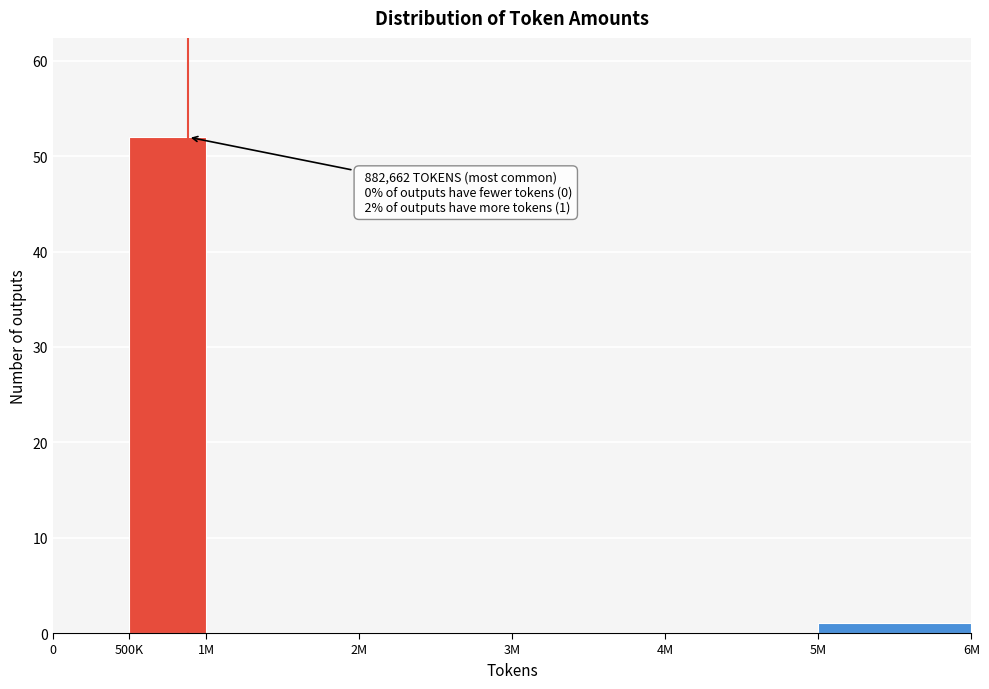

Reading left to right, list all the values displayed in this chart.

0=0	500K=52	1M=0	2M=0	3M=0	4M=0	5M=1